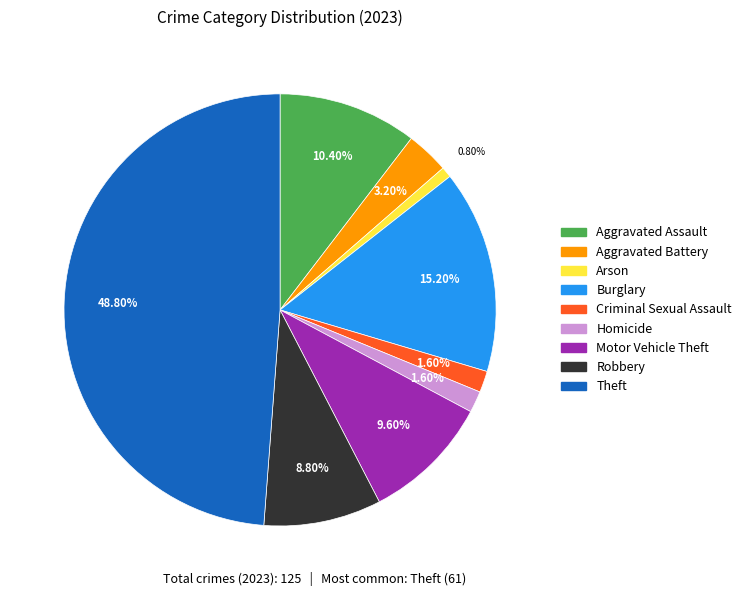

What percentage do Criminal Sexual Assault and Theft together represent?

50.4%